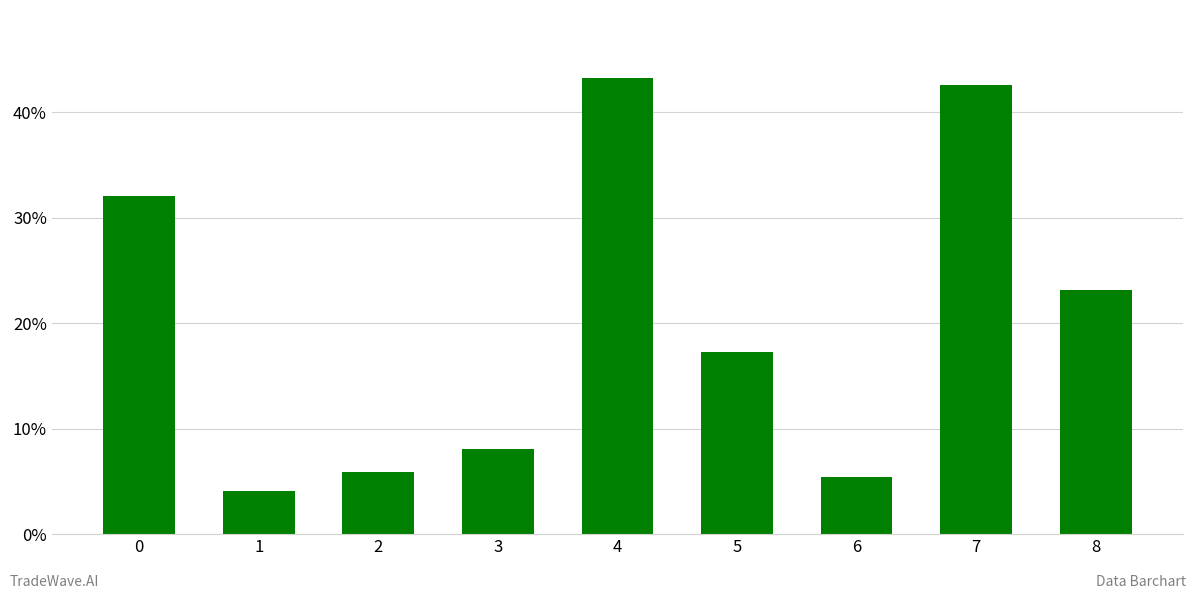

What is the difference between the maximum and minimum values?

0.4